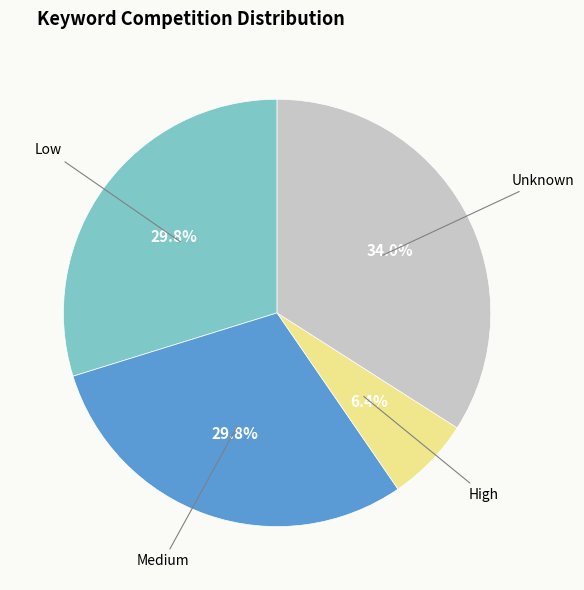

What is the total percentage of Low and Unknown?

63.8%